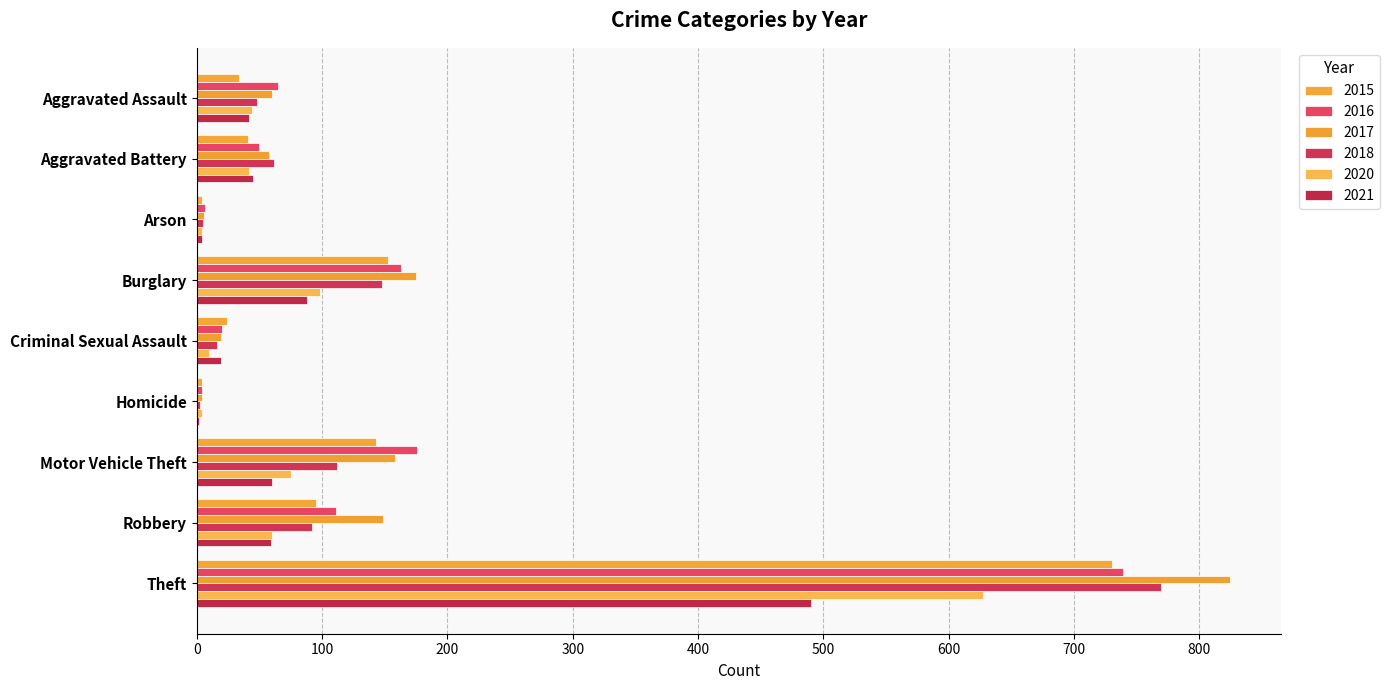

Is the value of 2018 at Robbery greater than the value of 2016 at Homicide?

Yes